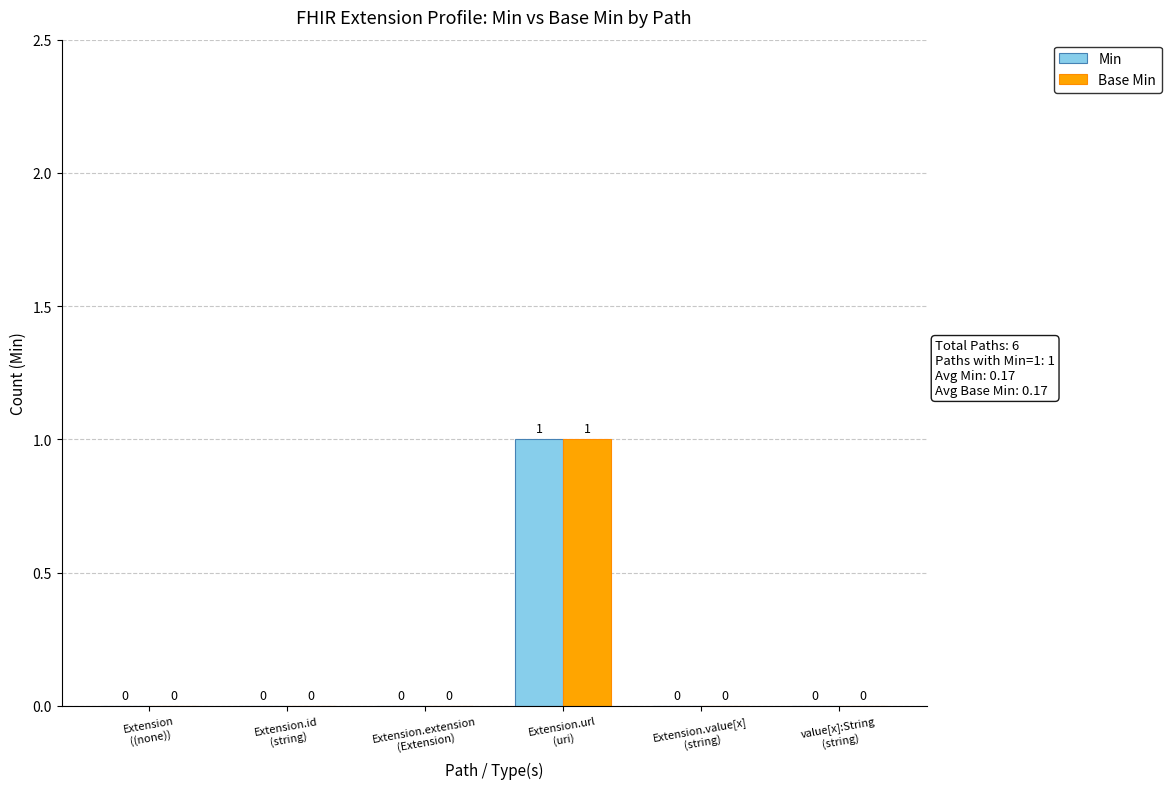

How many Min values are between 0 and 1?

6